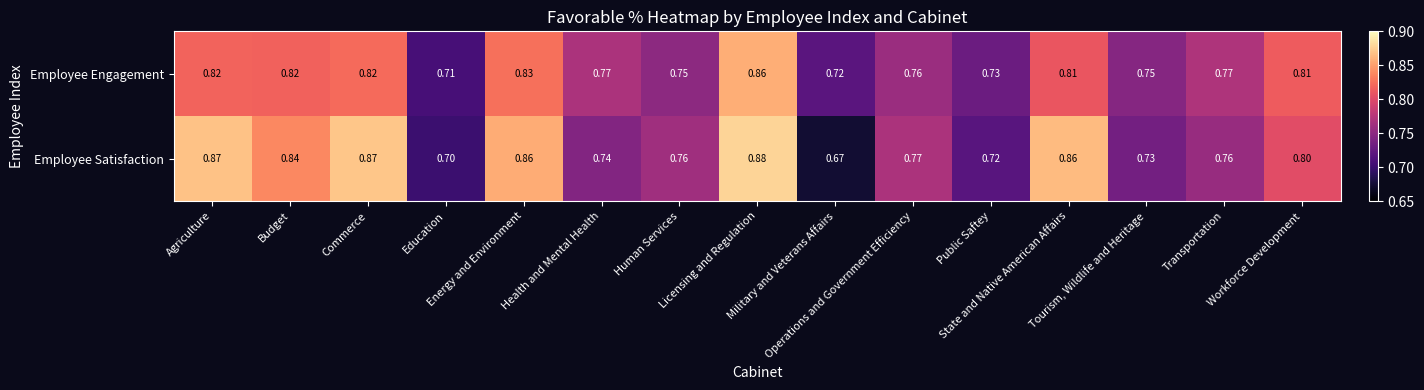

Which series has the largest range (max minus min)?

Employee Satisfaction